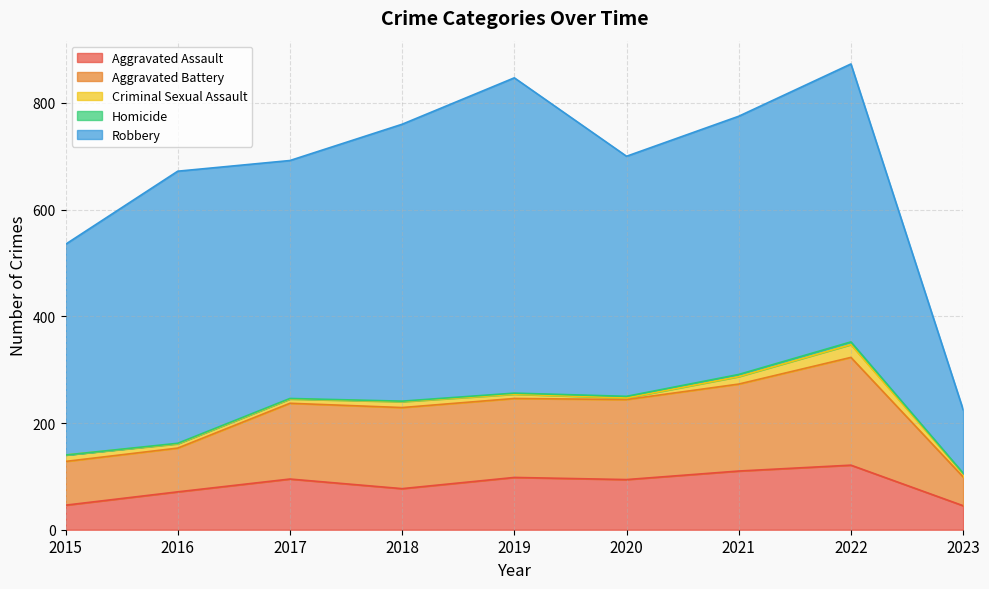

At 2018, list the series in order from smallest to largest.

Homicide, Criminal Sexual Assault, Aggravated Assault, Aggravated Battery, Robbery